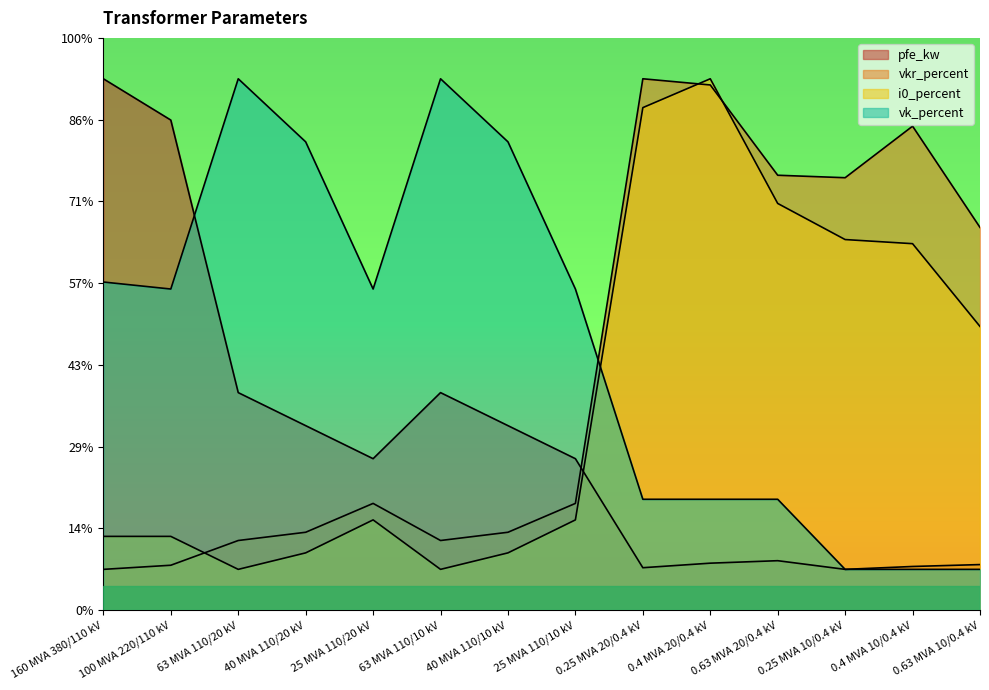

Is it true that pfe_kw equals 6.1 at 0.63 MVA 20/0.4 kV?

True